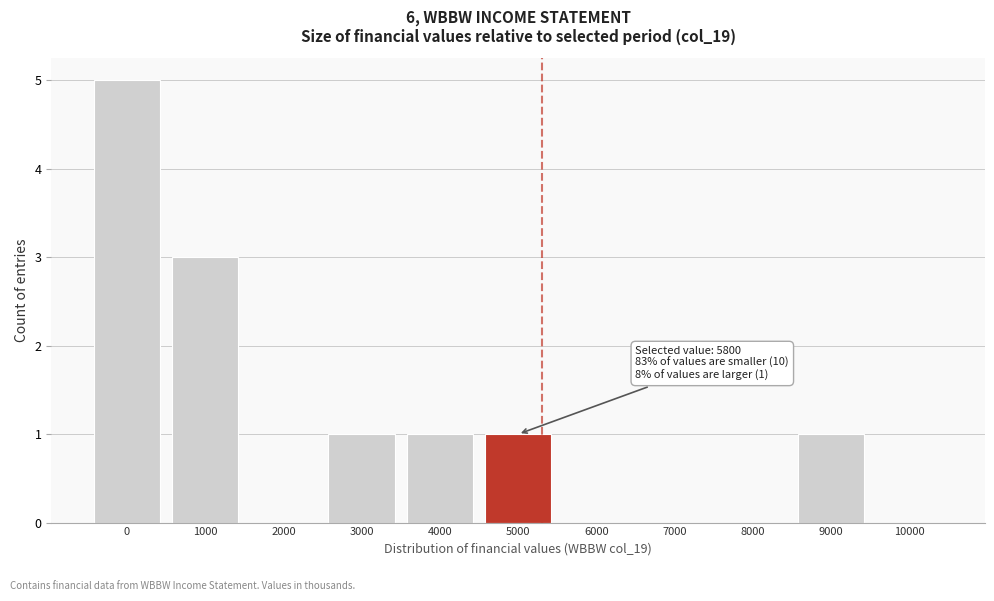

Reading right to left, list all the values displayed in this chart.

10000=0	9000=1	8000=0	7000=0	6000=0	5000=1	4000=1	3000=1	2000=0	1000=3	0=5